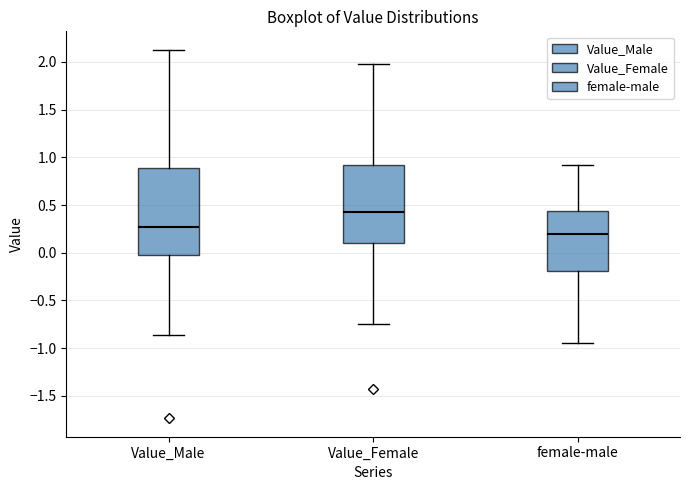

Where does the upper whisker of the box for Value_Female end on the y-axis? The values are not printed on the chart, so give them approximately, as read against the axis.

1.95